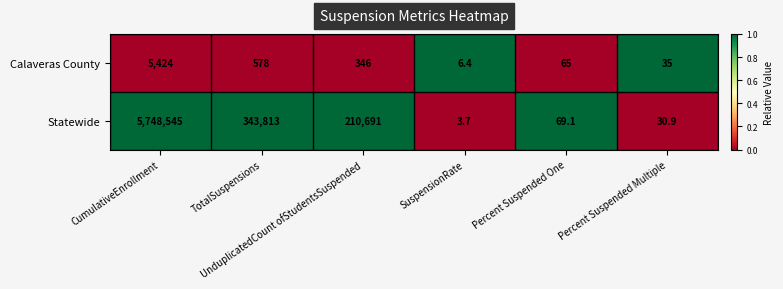

At which category does the chart reach its peak across all series?

CumulativeEnrollment